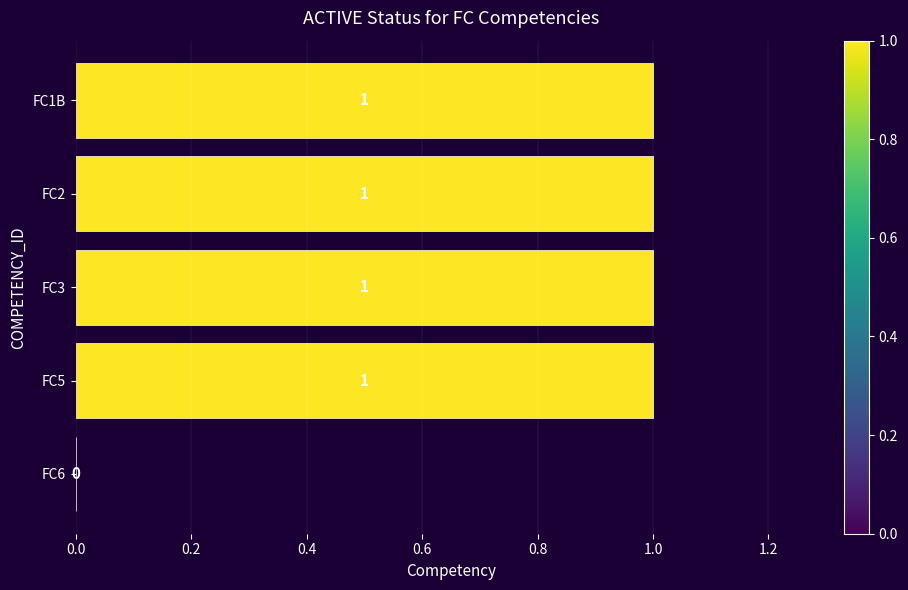

What is the sum of all values?

4